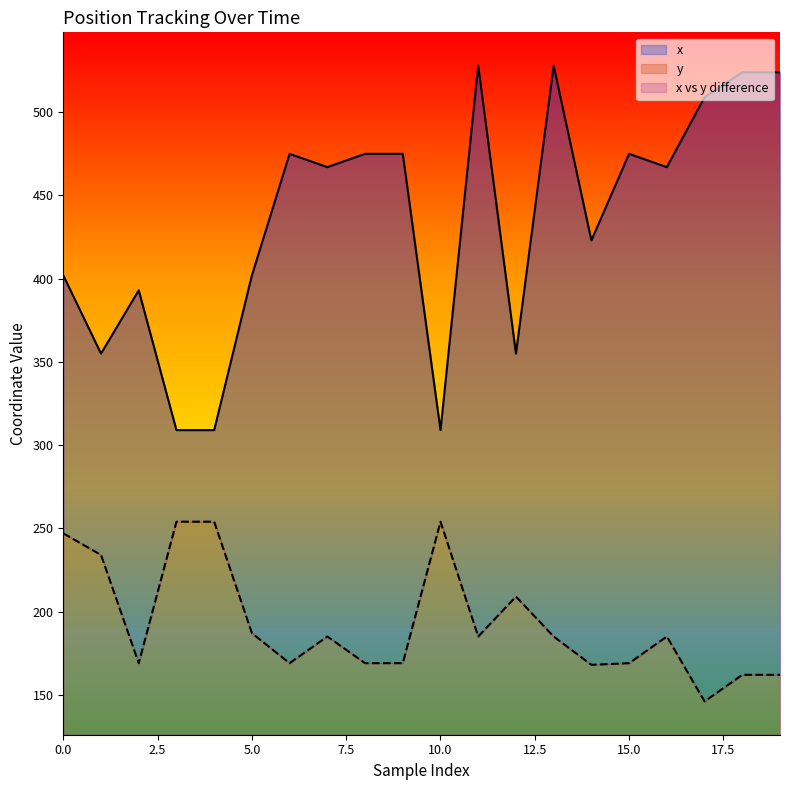

What is the average value of the x series?

435